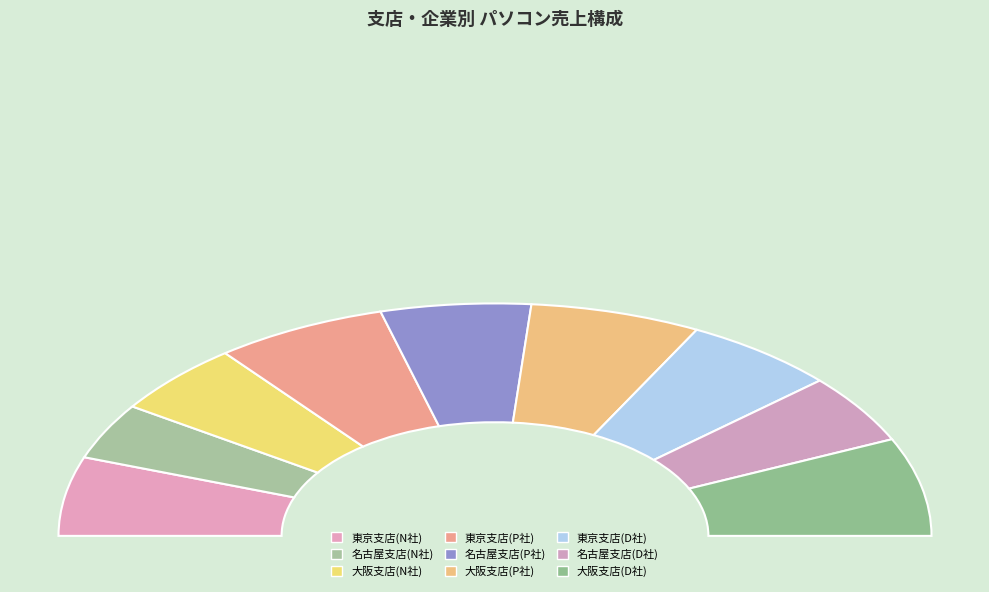

Is it true that 東京支店(D社) is 1% of the pie?

False